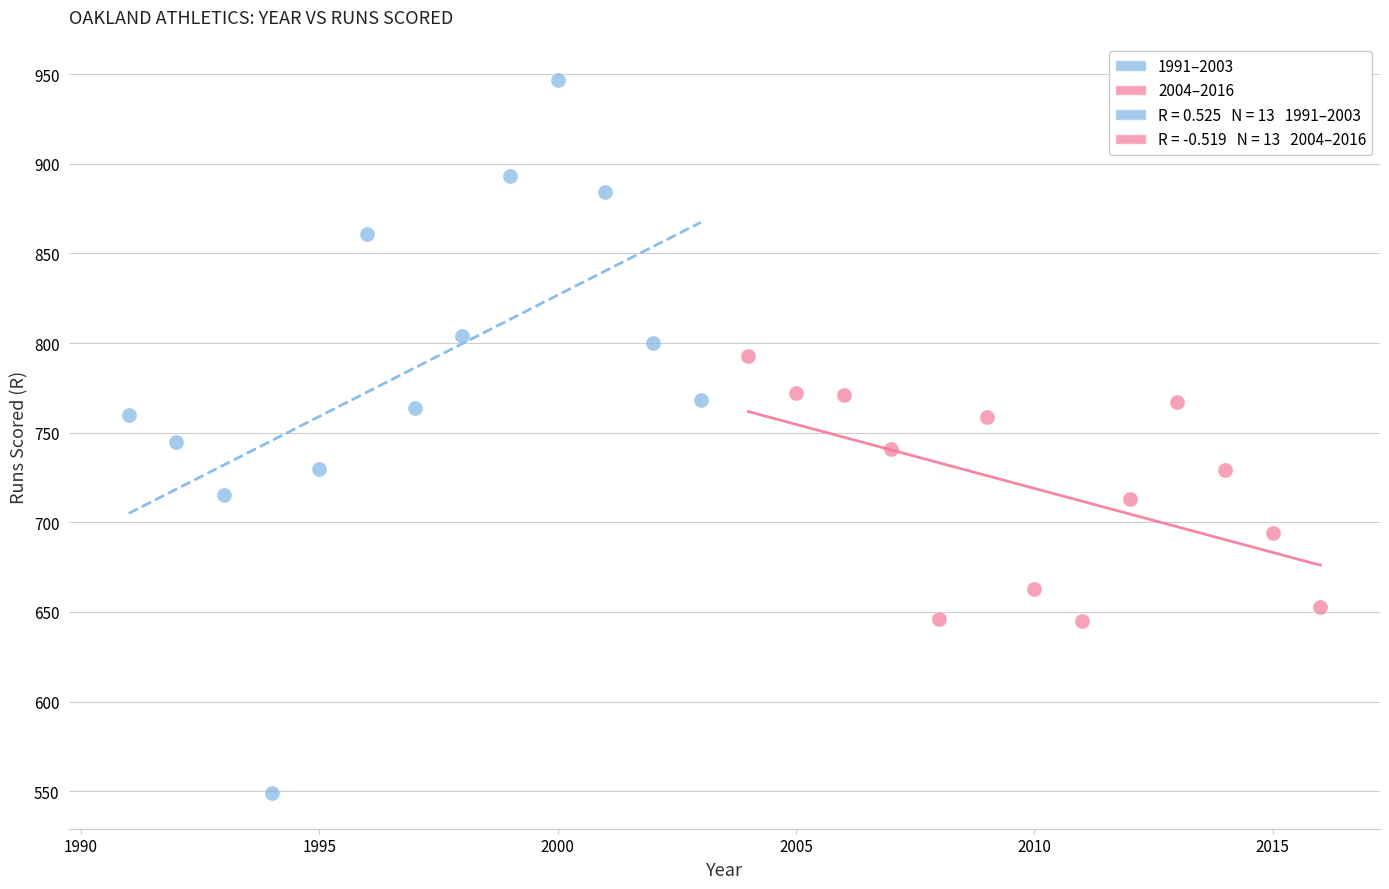

Which series has the largest Y range (max minus min)?

1991–2003